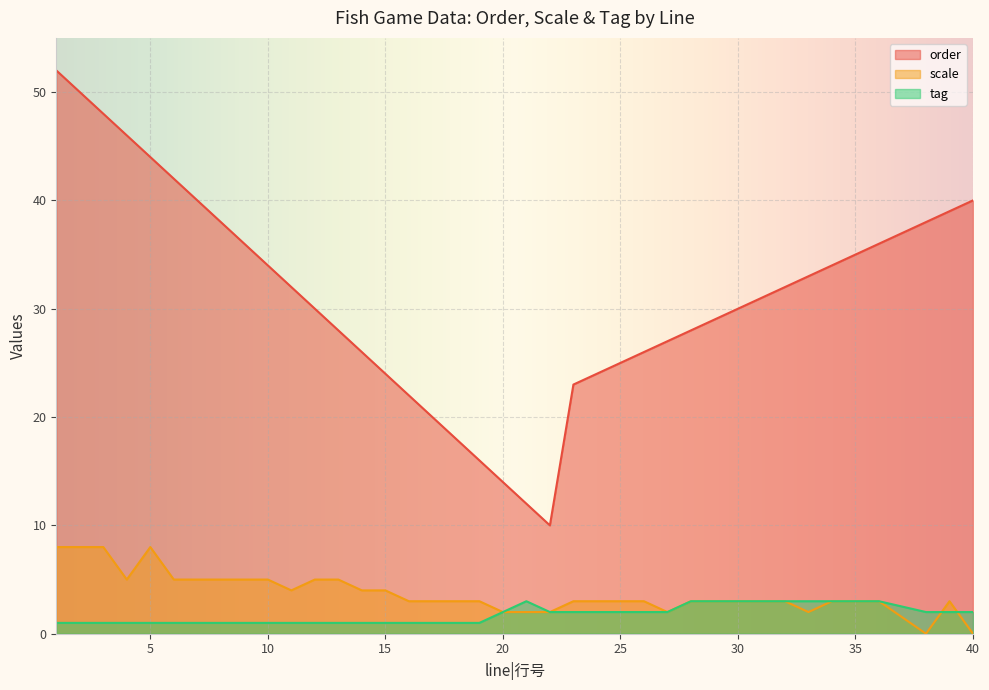

Which category has the highest value across all series?

1